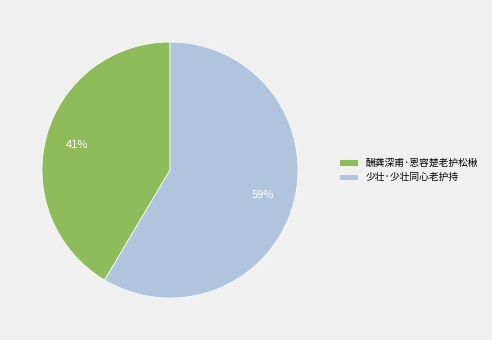

Which category has the biggest portion of the pie?

少壮·少壮同心老护持